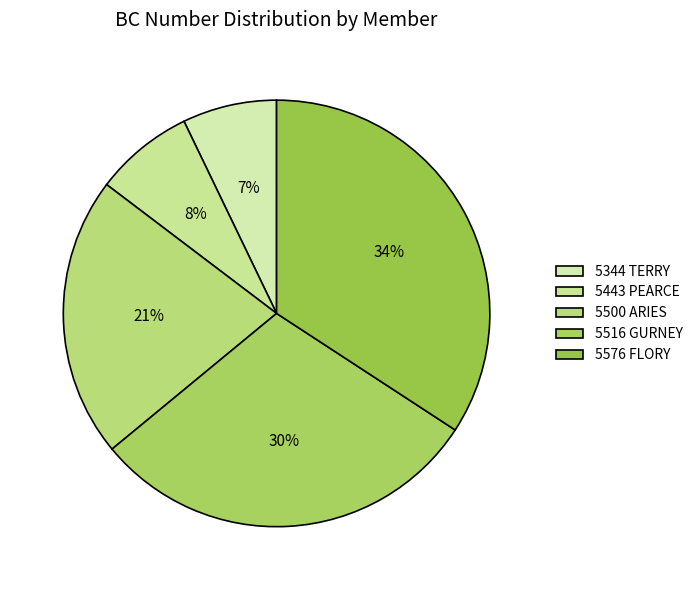

Count the number of slices in the pie.

5